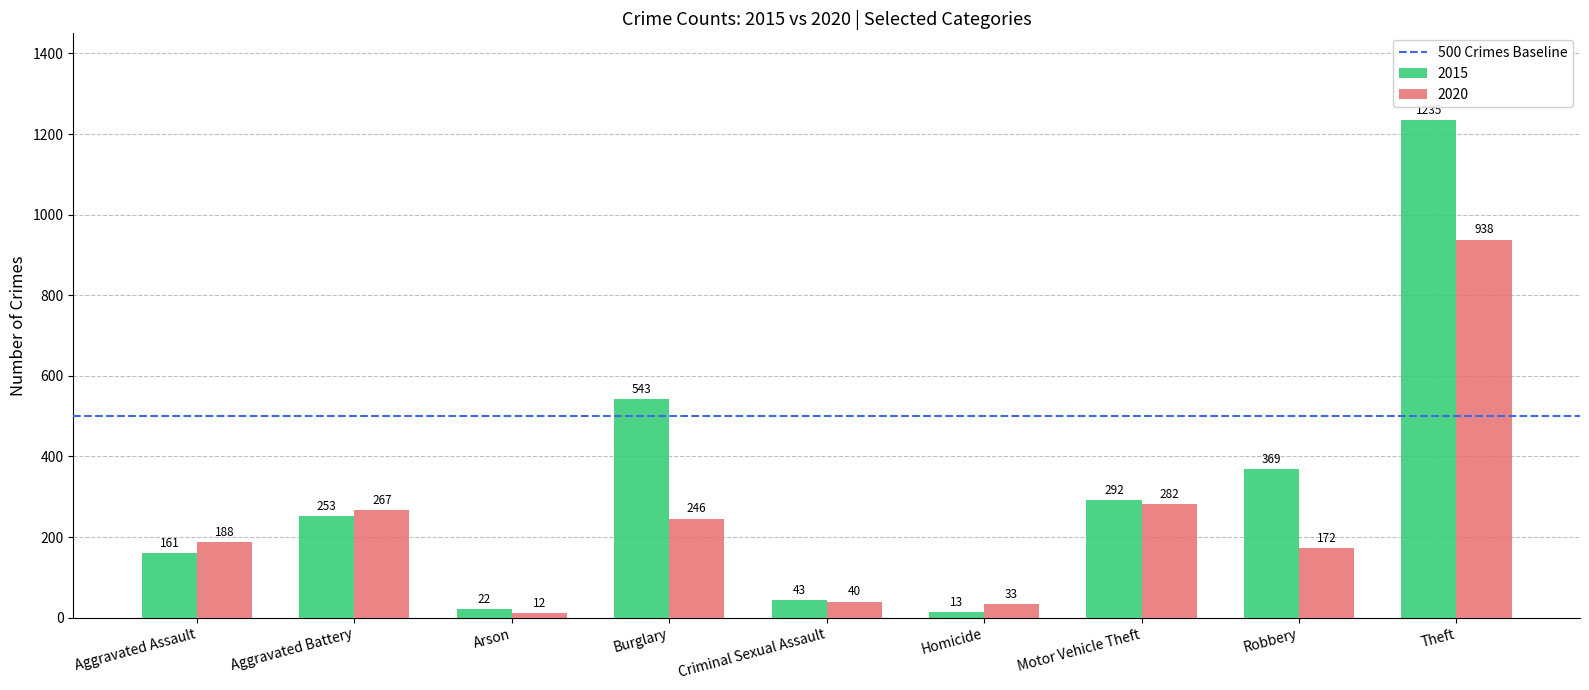

The value of 2015 at Criminal Sexual Assault is 43. True or false?

True